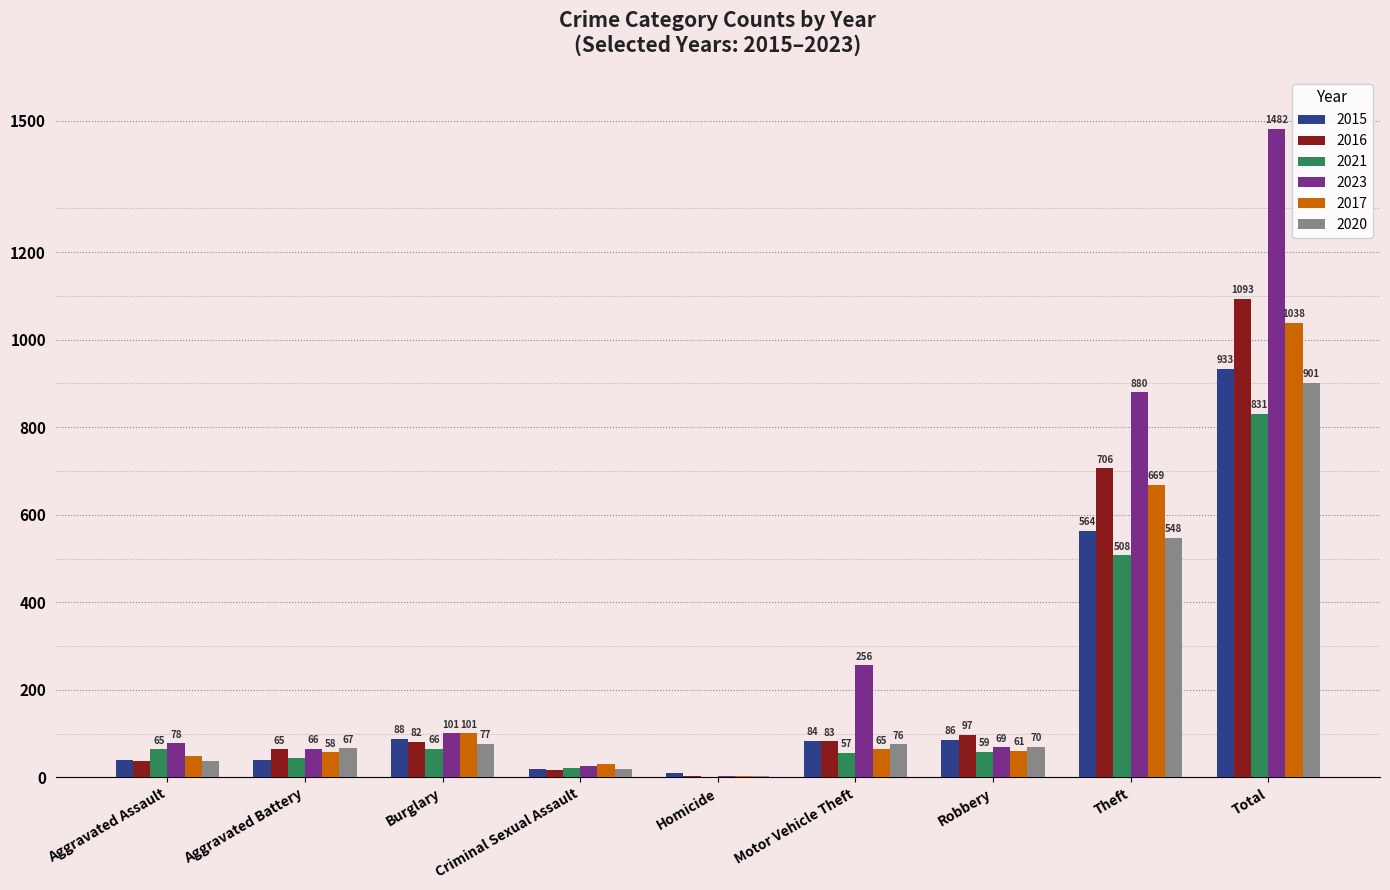

Which series has the widest spread of values?

2023